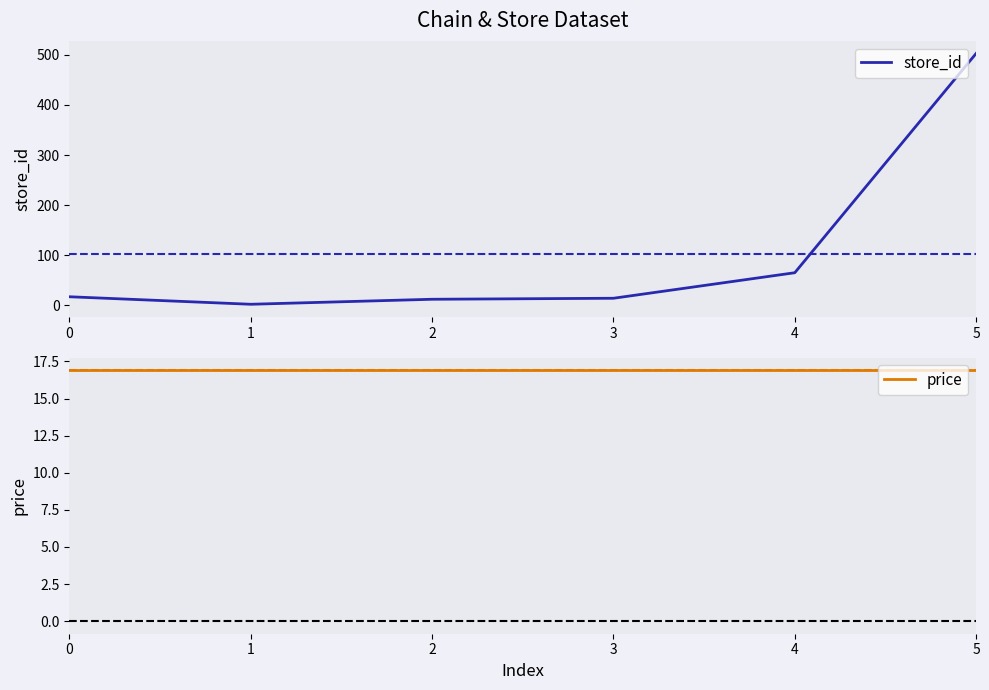

Is it true that store_id equals 17.0 at 0?

True